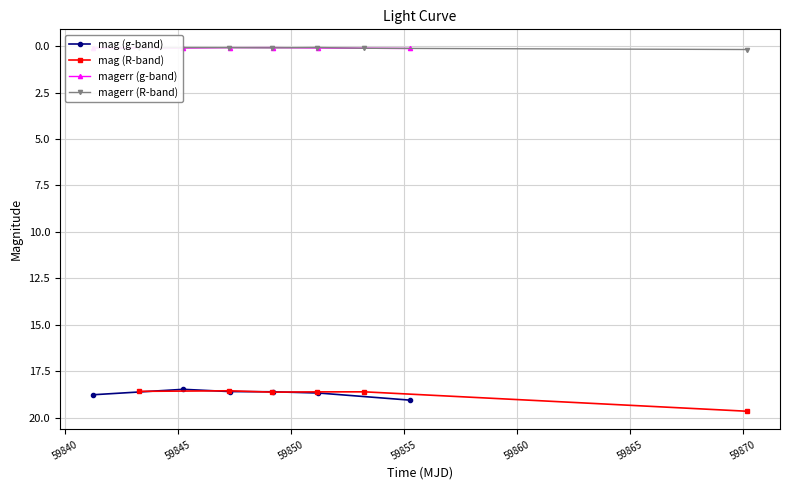

True or false: mag (g-band) has more than 2 interior local peaks.

False